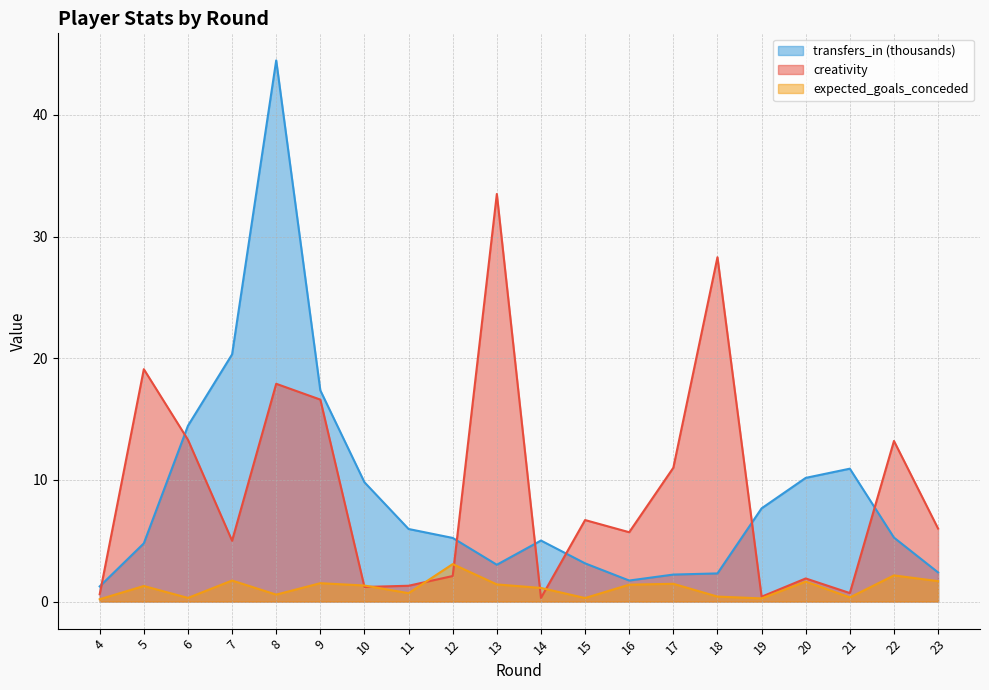

Which label corresponds to the smallest value in the chart?

4